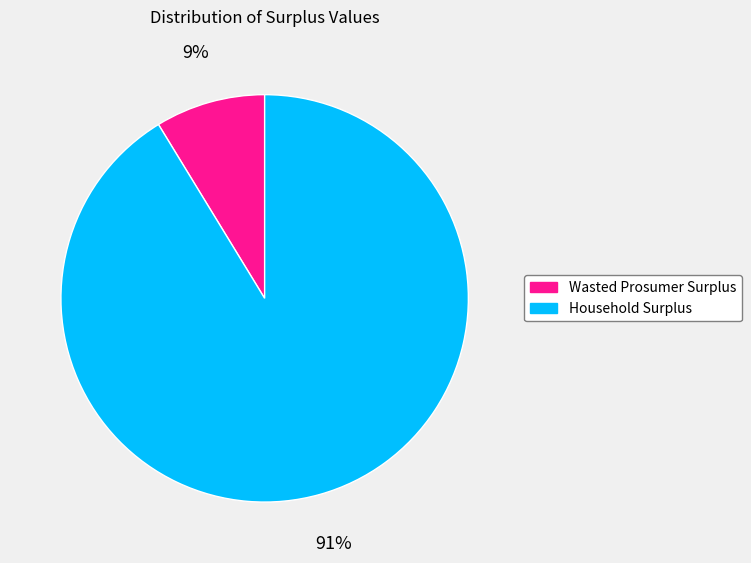

Is there any slice that represents more than half of the pie?

Yes